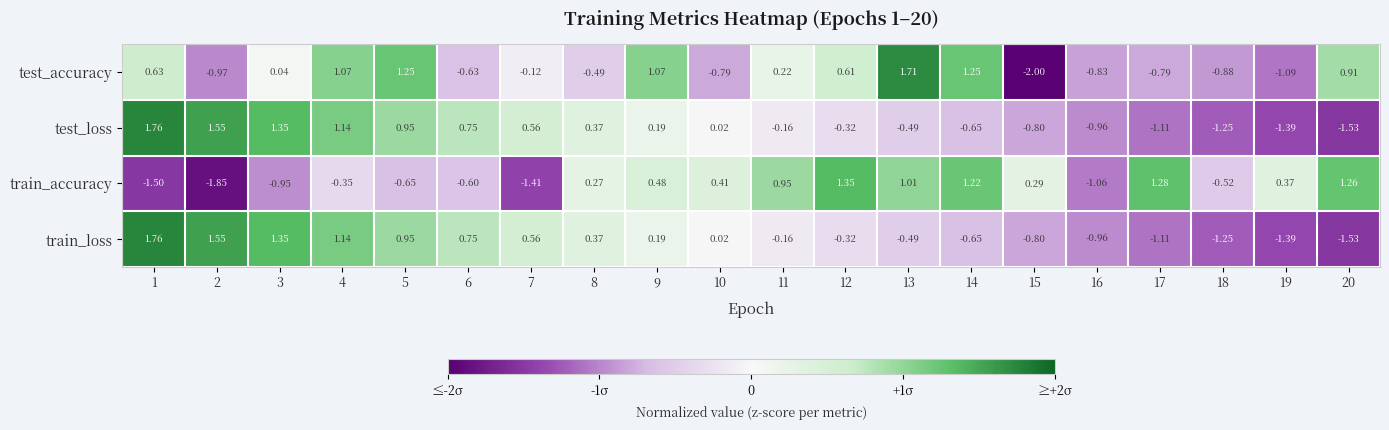

Which series has the largest total across all categories?

test_accuracy